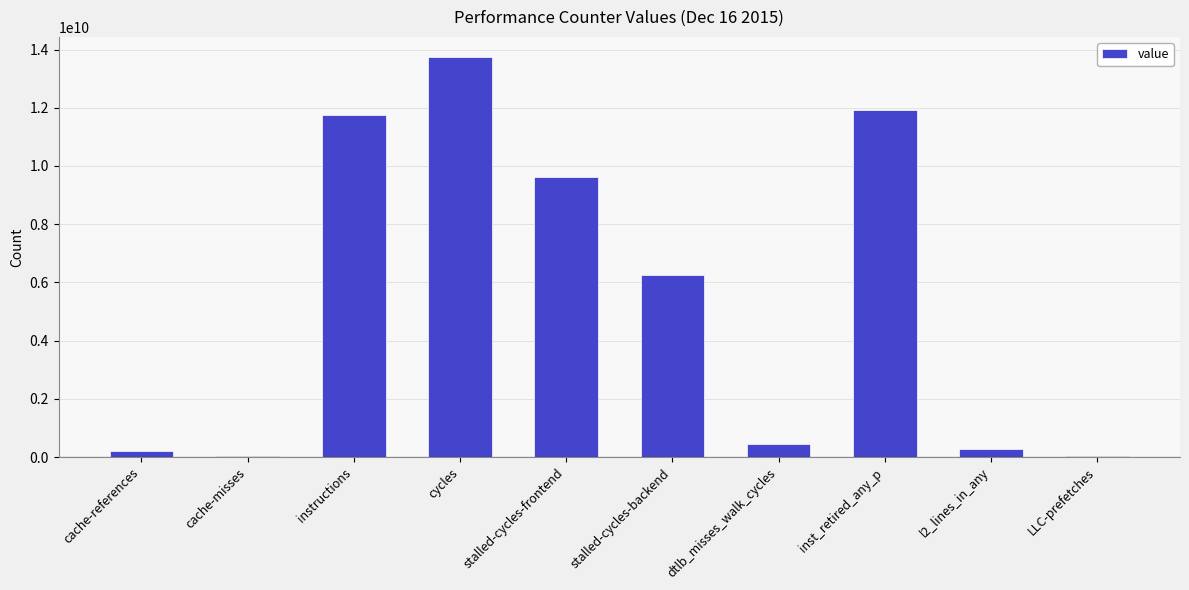

What is the sum of all values?

54249511206